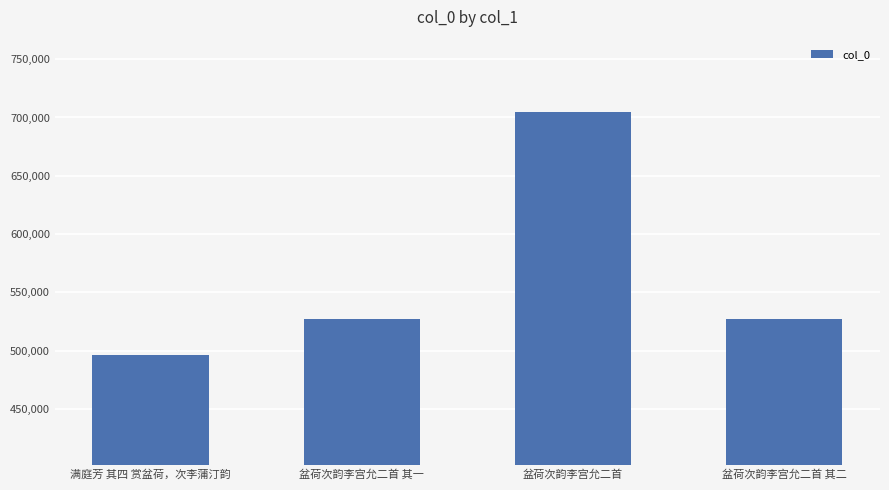

At which label does the data first exceed 527061?

盆荷次韵李宫允二首